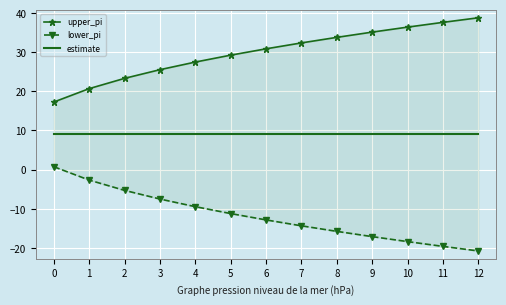

At which category is the sum across all series the highest?

2